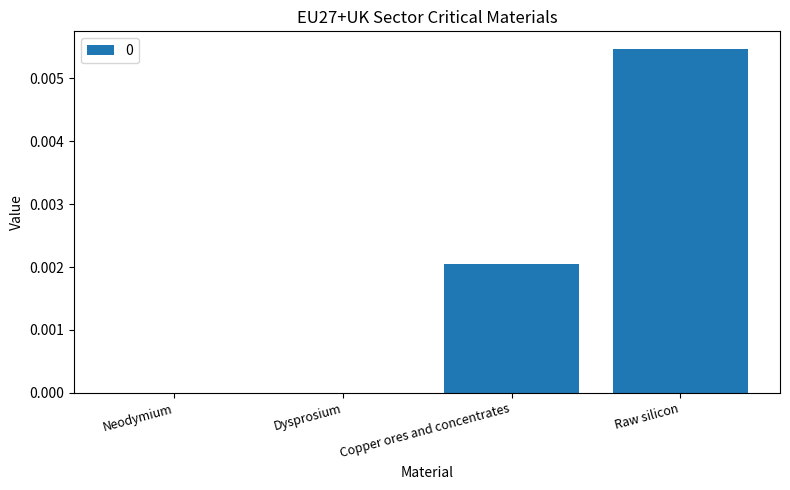

Which category has the highest value across all series?

Raw silicon